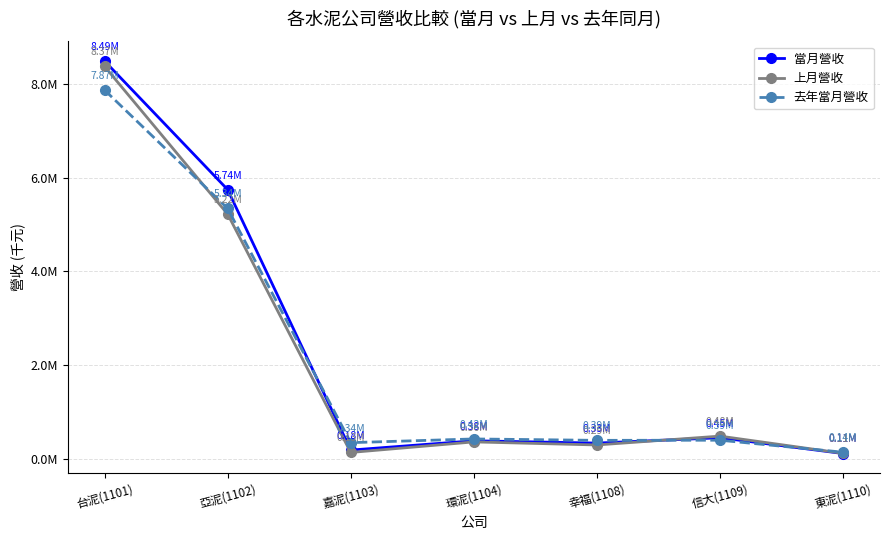

What position from the left is 亞泥(1102)?

2